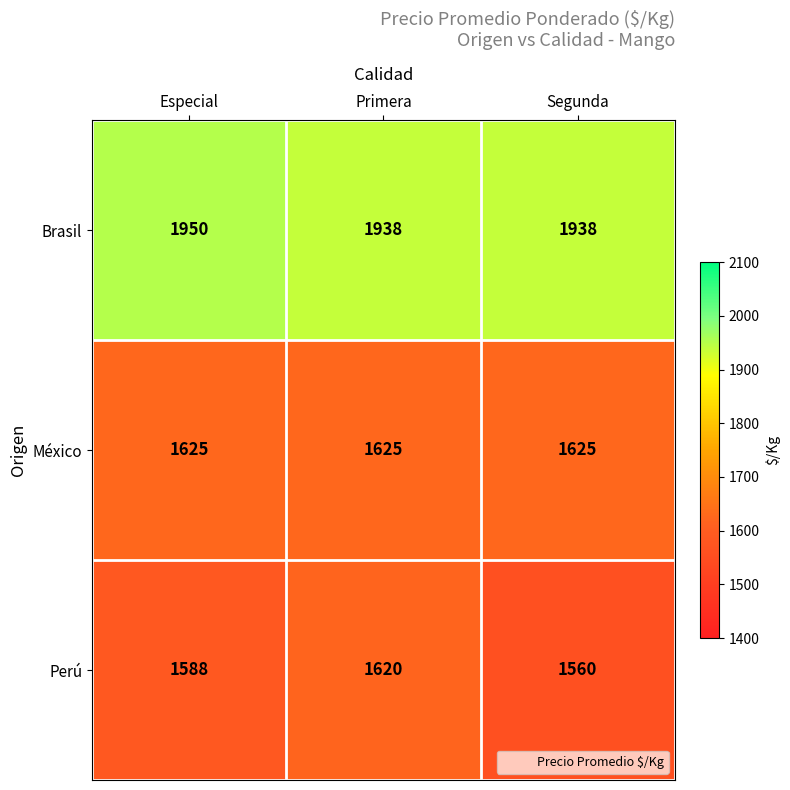

What is the total value across all series at Especial?

5163